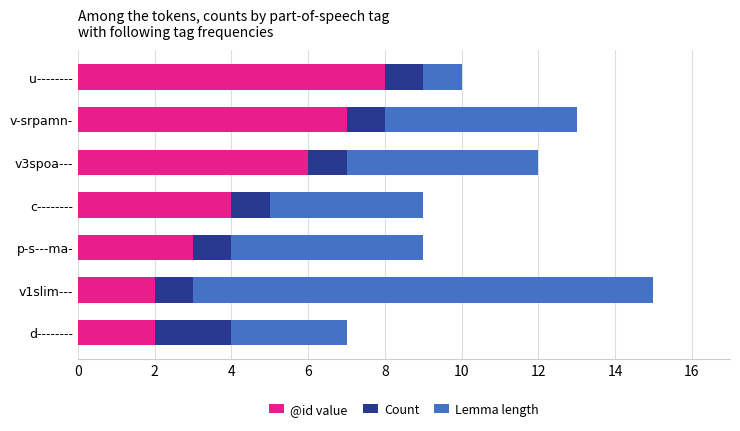

At which label does @id value reach its peak?

u--------